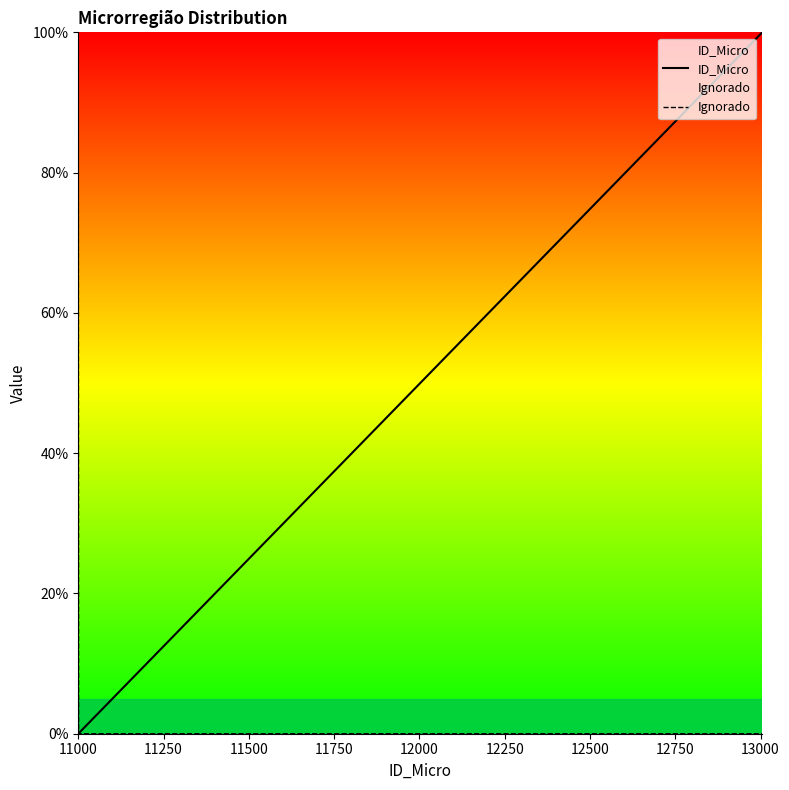

Reading left to right, what are all the values shown in this chart?

ID_Micro: 0.0	0.0	0.1	0.1	0.2	0.2	0.3	0.3	0.4	49.9	50.0	50.0	50.1	50.1	99.8	99.9	99.9	100.0	100.0
Ignorado: 100.0	0.0	0.0	0.0	0.0	0.0	0.0	0.0	0.0	0.0	0.0	0.0	0.0	0.0	0.0	0.0	0.0	0.0	0.0